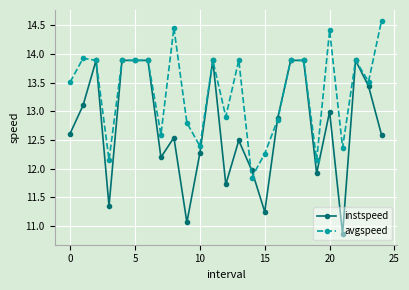

What is the maximum value for instspeed?

13.9